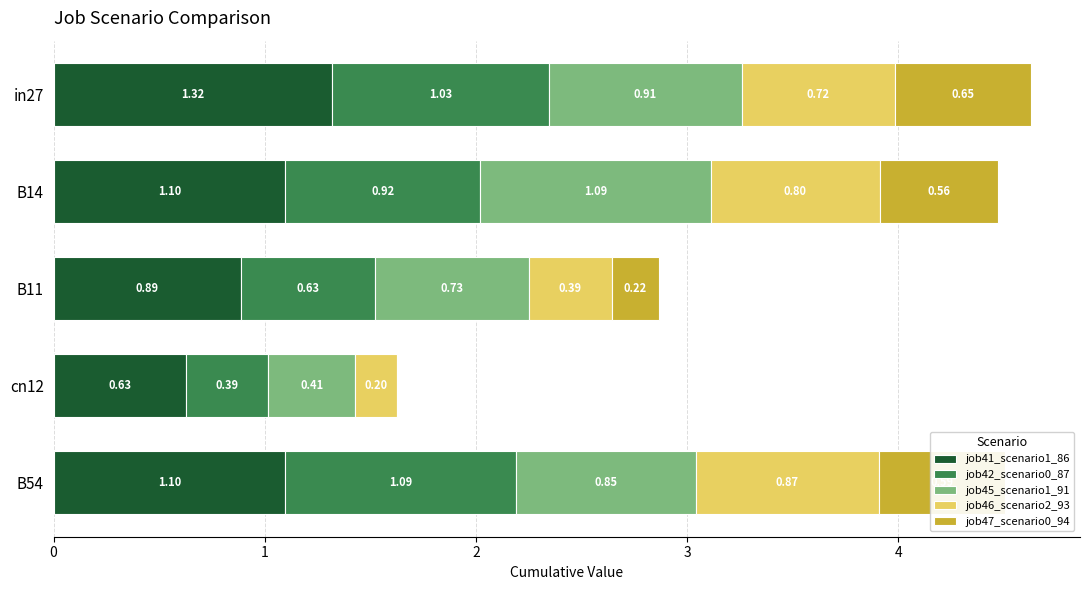

What is the total value across all series at B11?

2.9